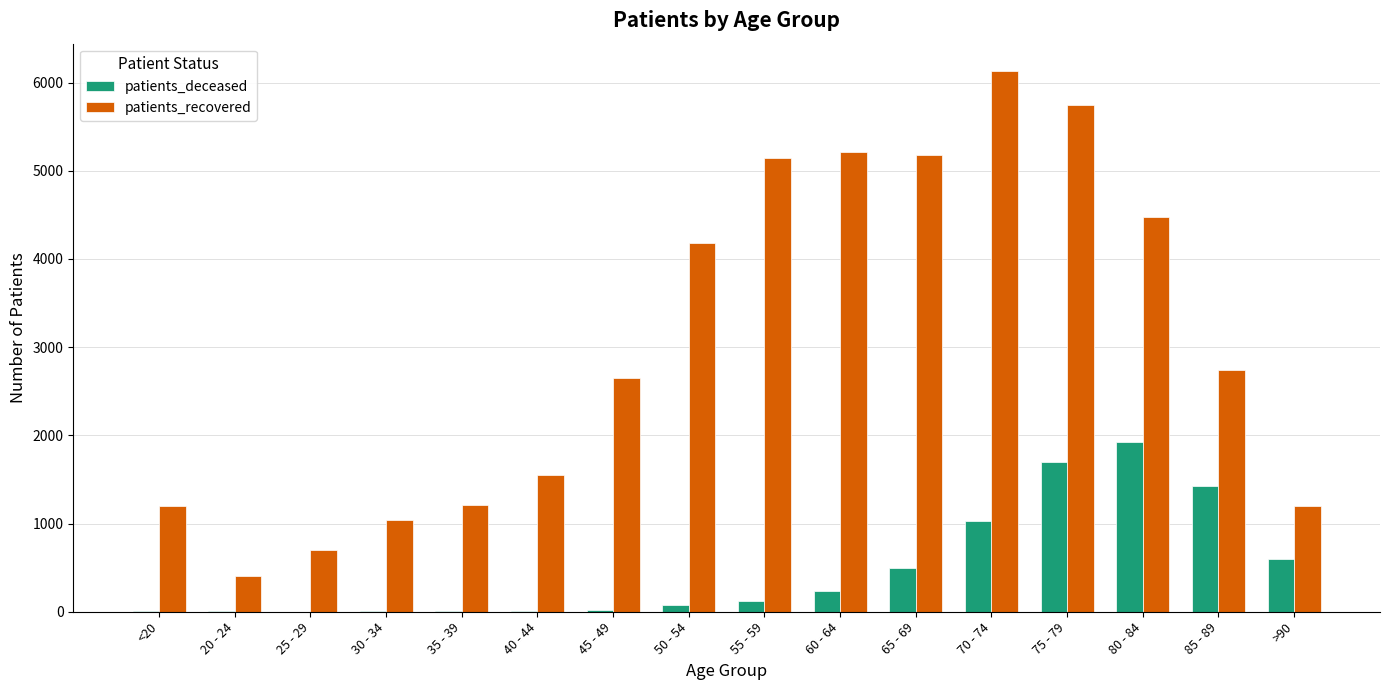

What is the sum of all patients_recovered values?

48748